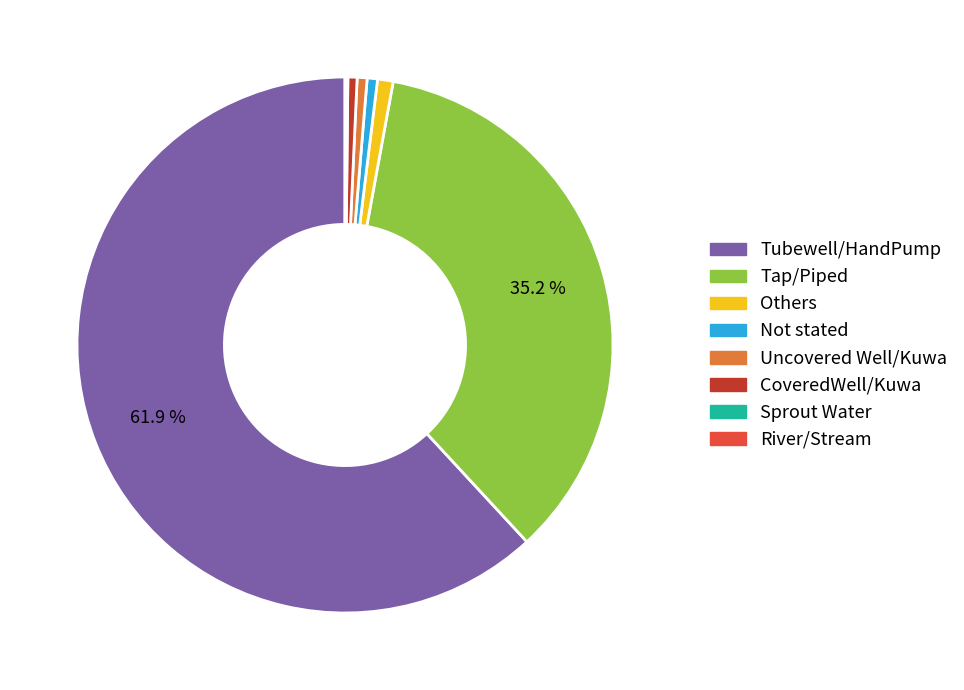

Which slice represents more than half of the pie?

Tubewell/HandPump